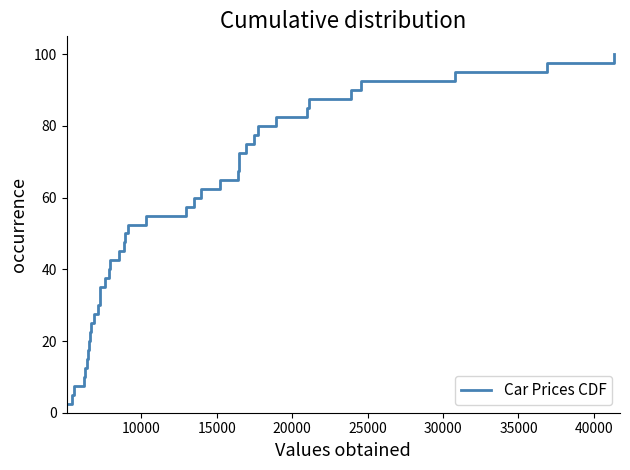

How many lines are shown in the chart?

1